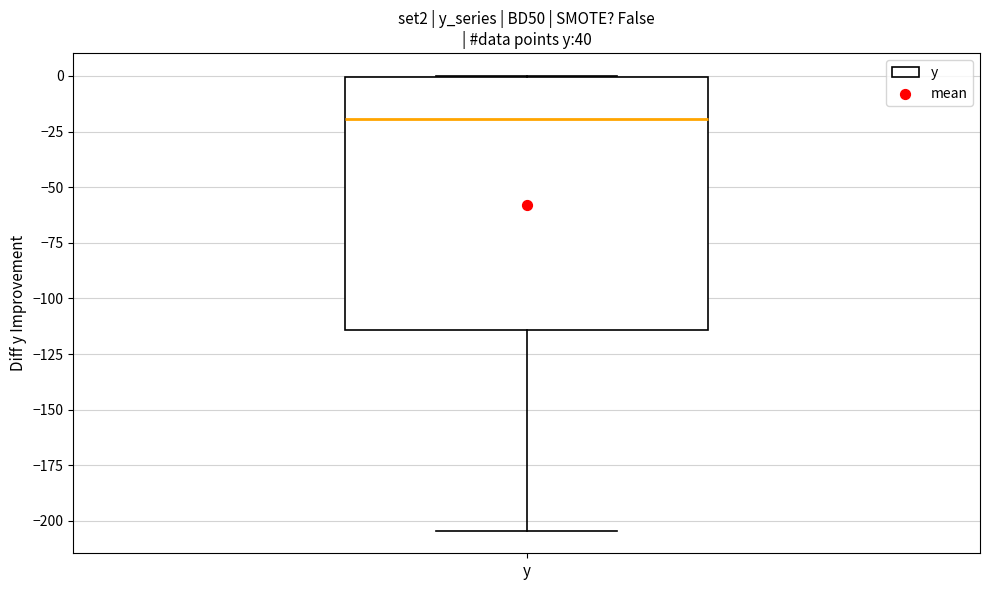

Transcribe this box plot: give where the median line is, the range the box spans, and where the two whiskers end, as read against the y-axis. The values are not printed on the chart, so give them approximately, as read against the axis.

median -20, box -115 to 0, whiskers -205 to 0